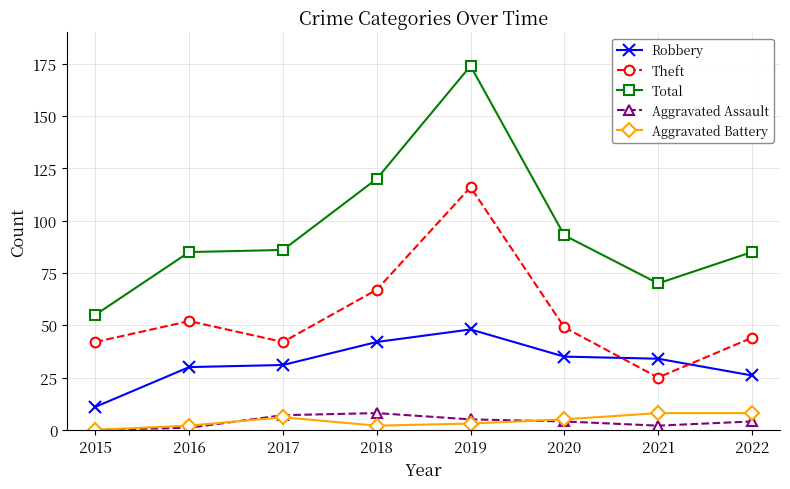

True or false: Aggravated Assault and Theft intersect in this chart.

False